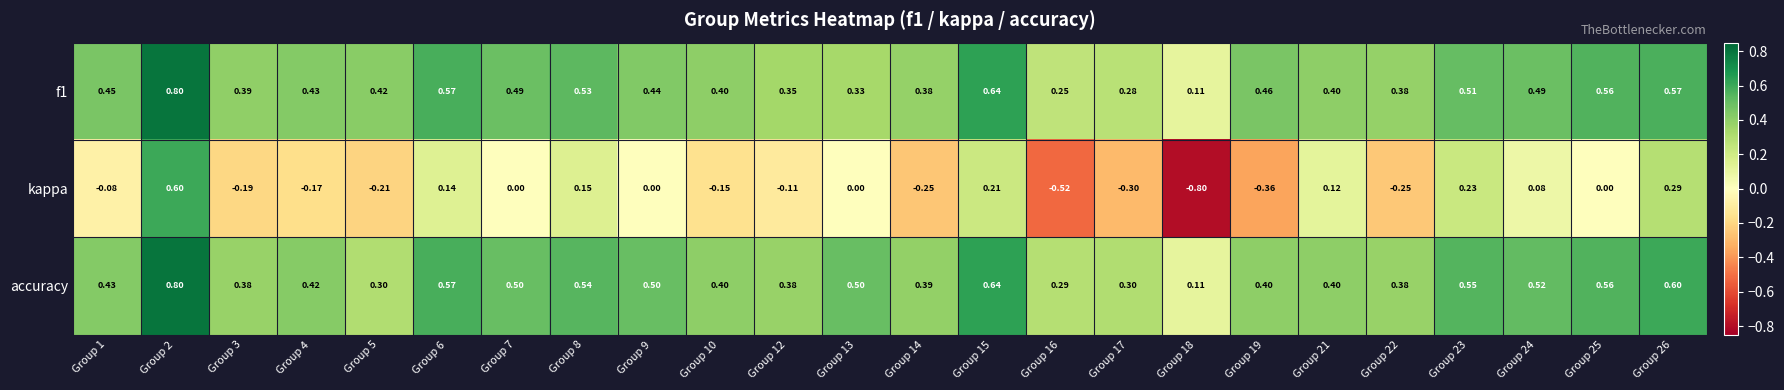

Between Group 5 and Group 22, which series saw the biggest shift?

accuracy